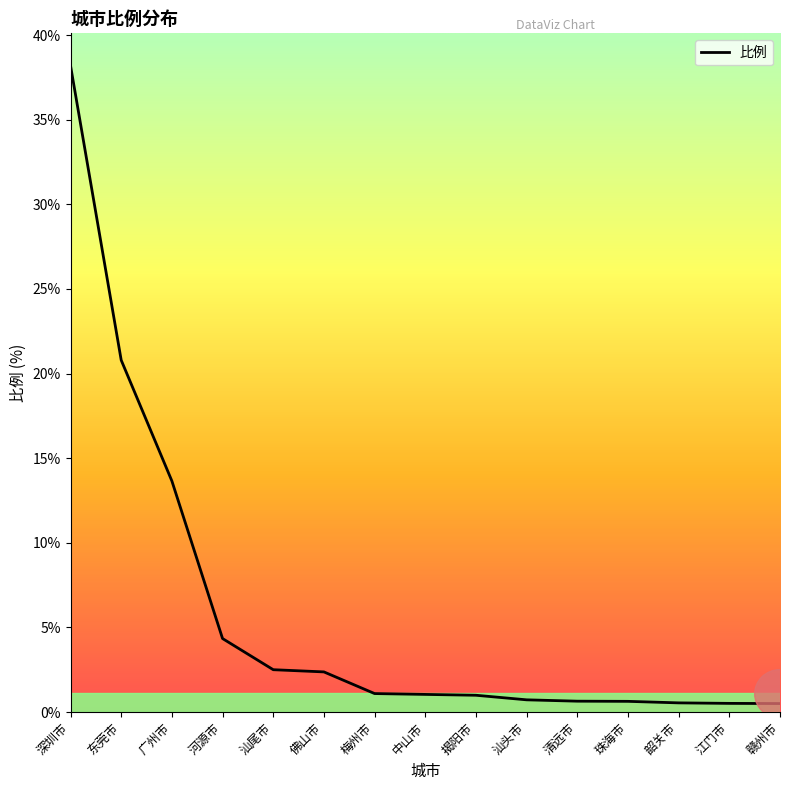

What is the greatest value displayed?

38.2